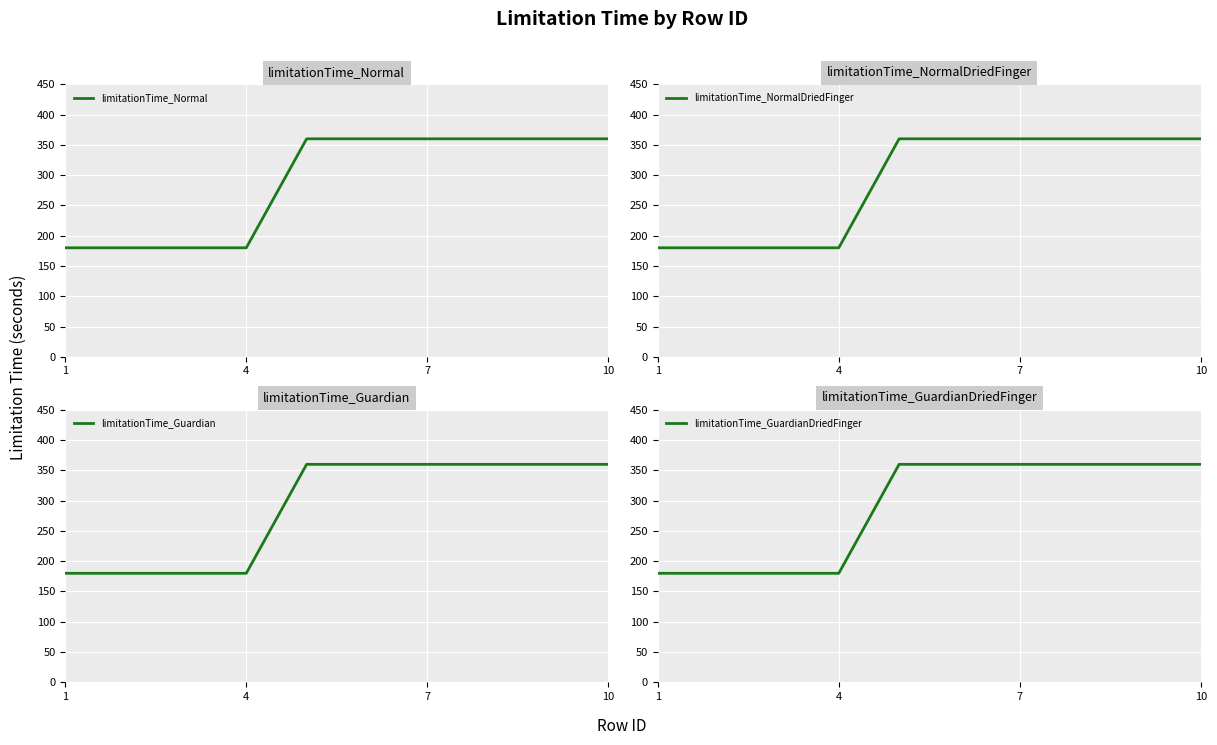

The value of limitationTime_Guardian at 4 is 180. True or false?

True